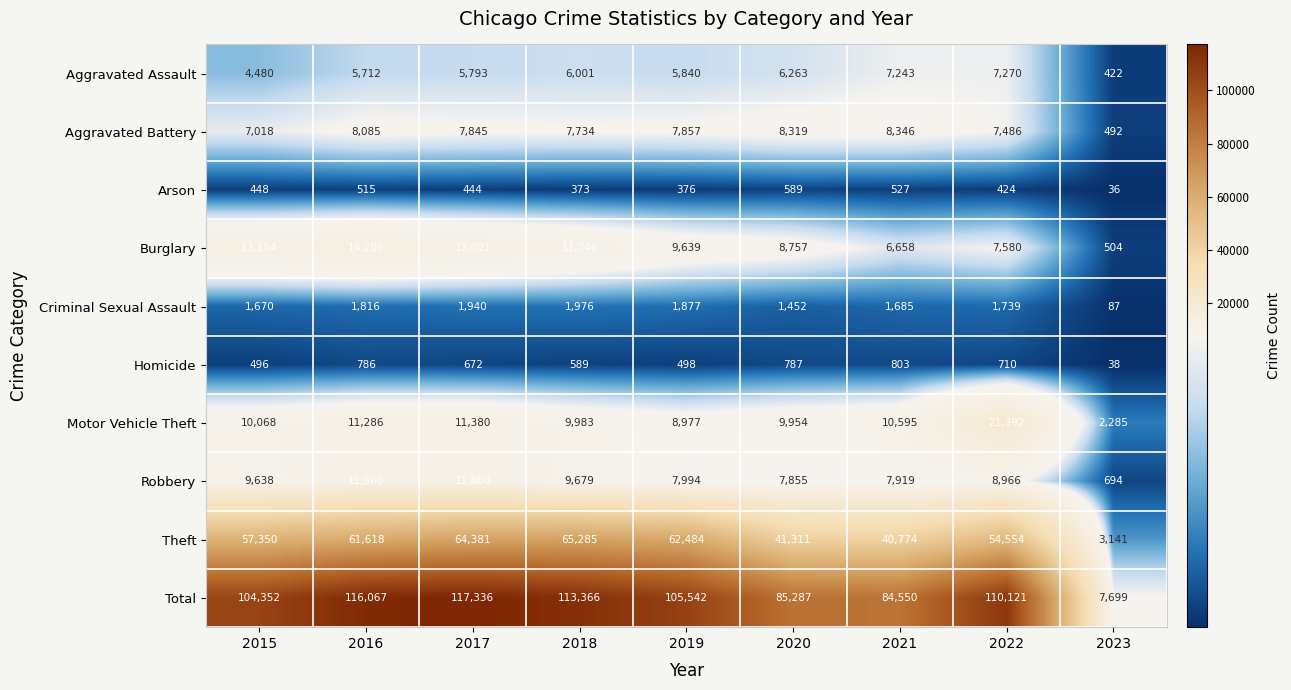

Count the number of categories in the chart.

9